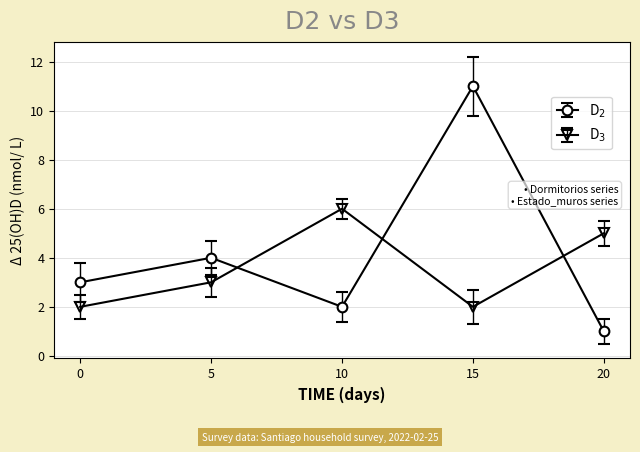

At which category is the sum across all series the highest?

15